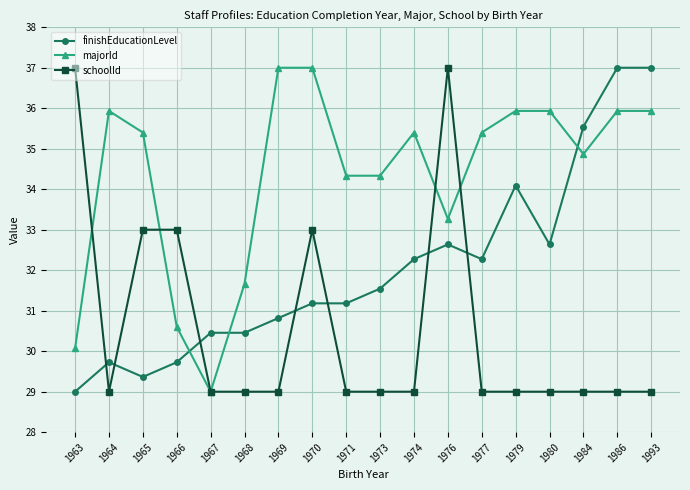

At which category does finishEducationLevel reach its first local peak?

1964